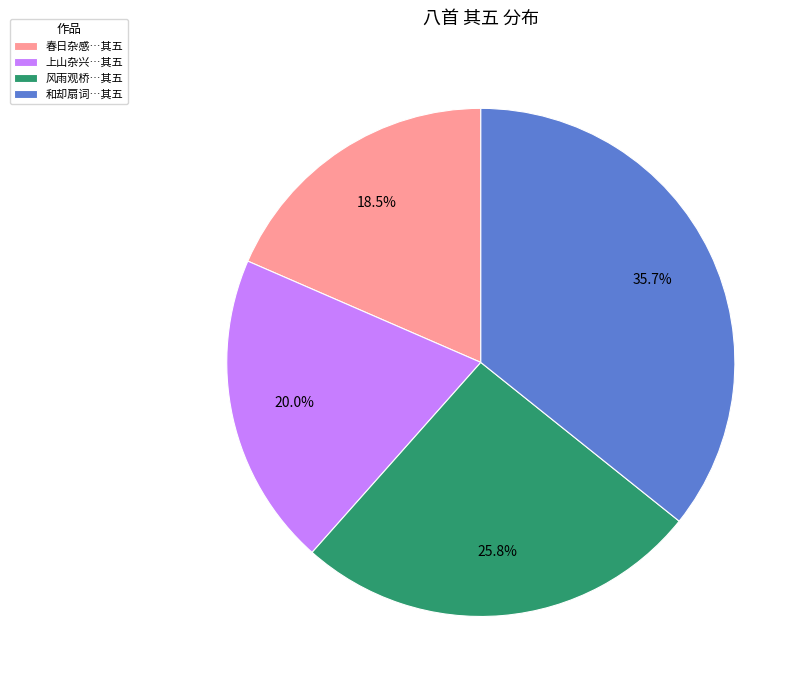

Does any single category account for the majority?

No